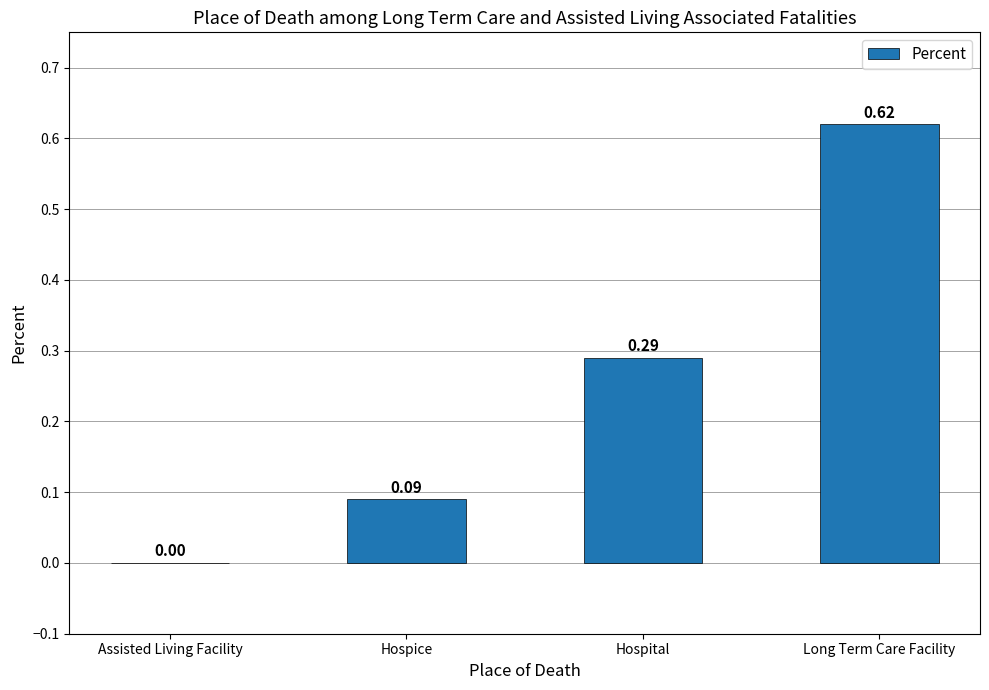

What is the sum of all values?

1.0